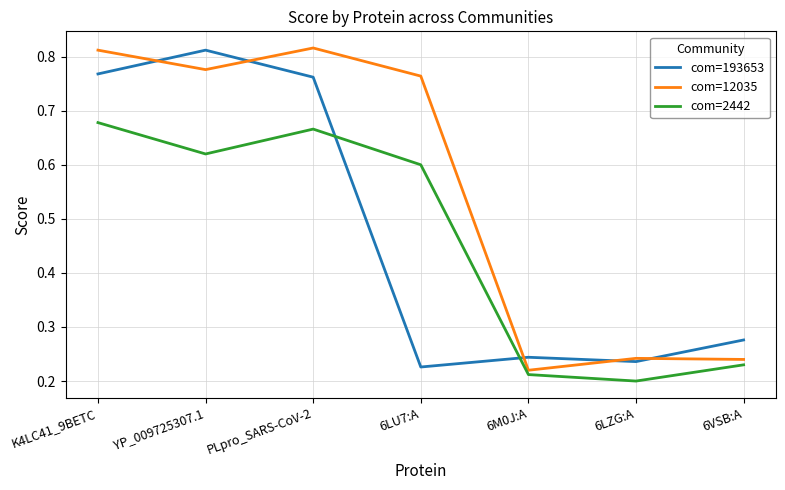

What position from the left is 6LZG:A?

6